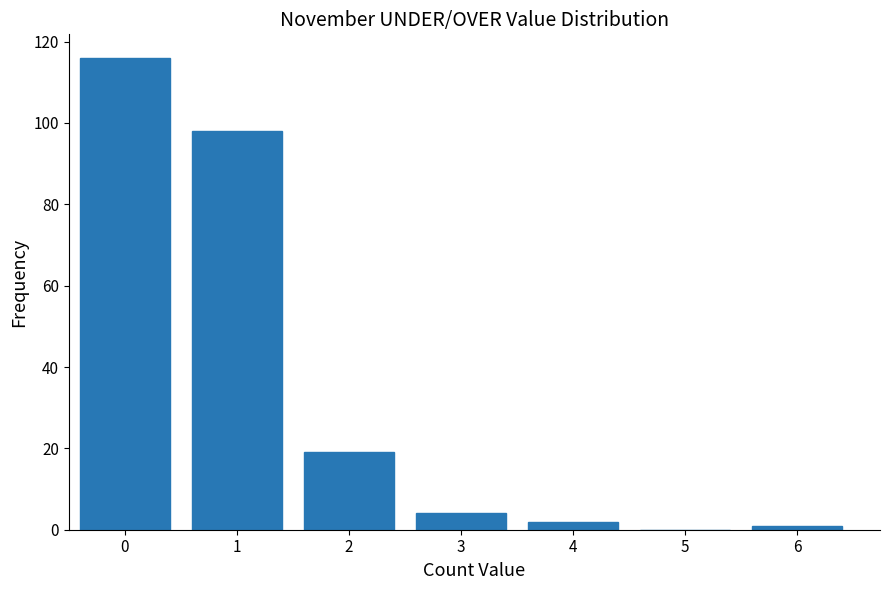

Reading left to right, extract all data points from this chart.

0=116	1=98	2=19	3=4	4=2	5=0	6=1